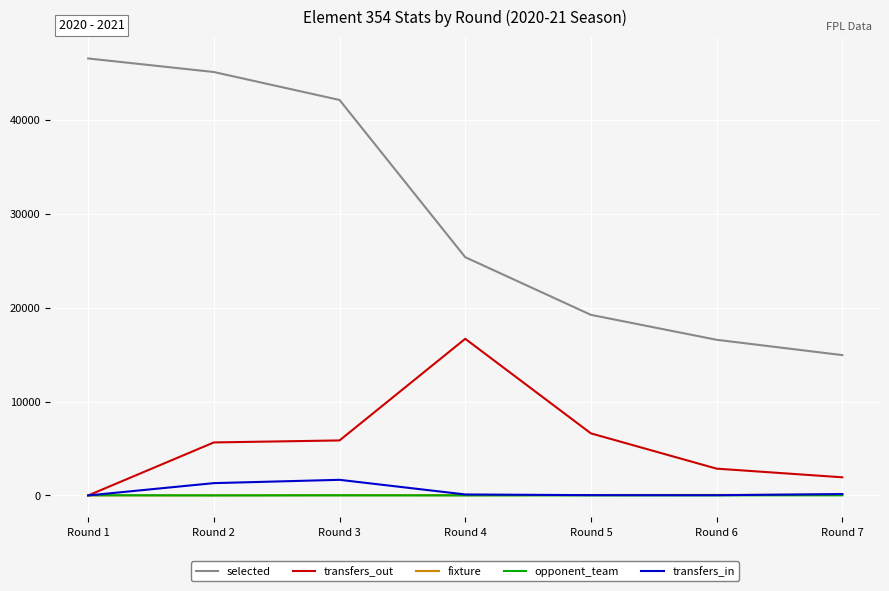

How many positive values does the transfers_out series have?

6